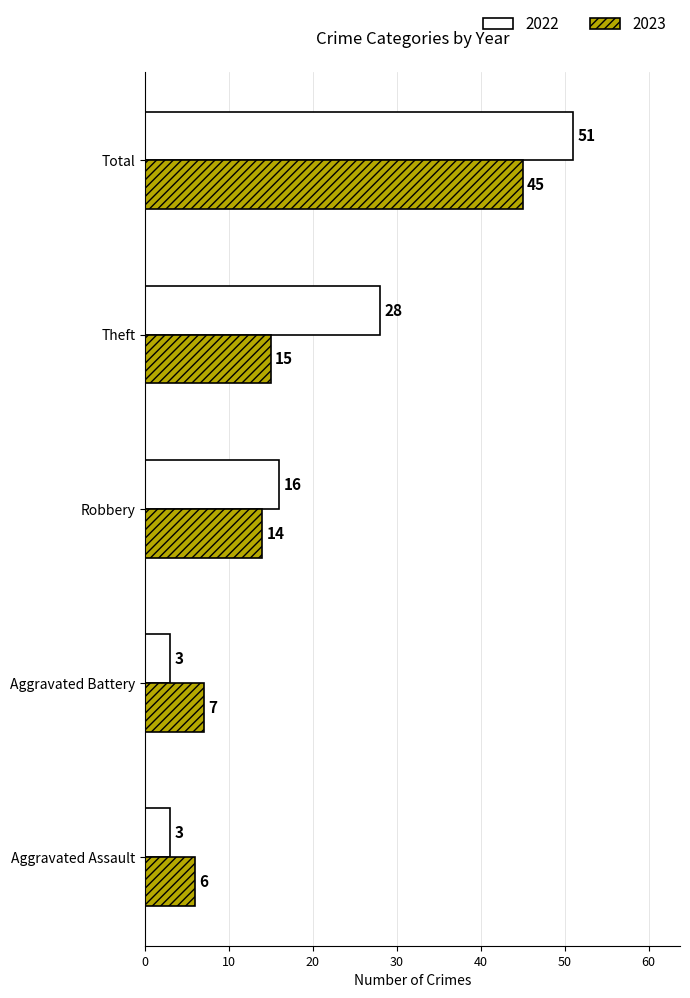

What is the total value across all series at Theft?

43